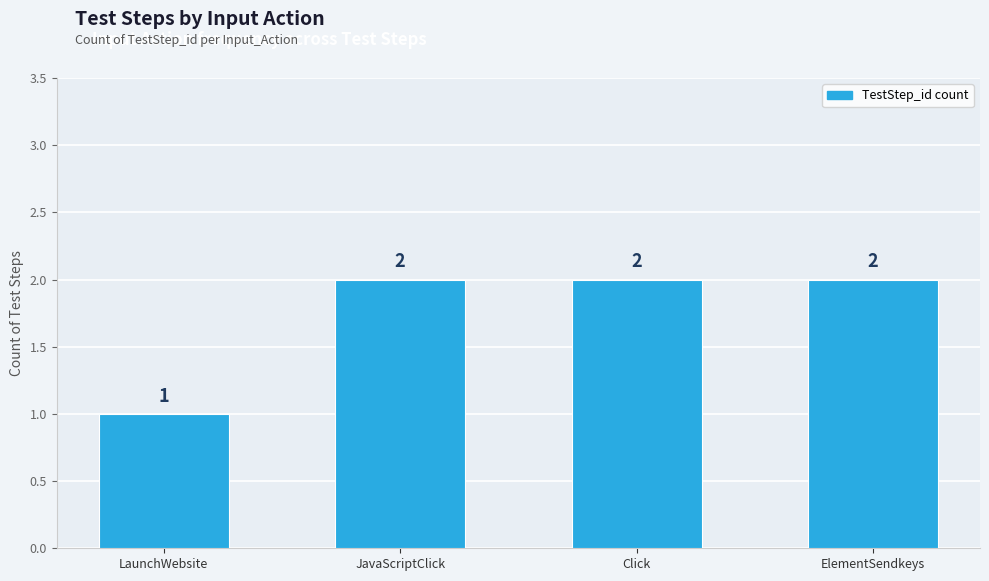

Reading left to right, what are all the values shown in this chart?

1	2	2	2